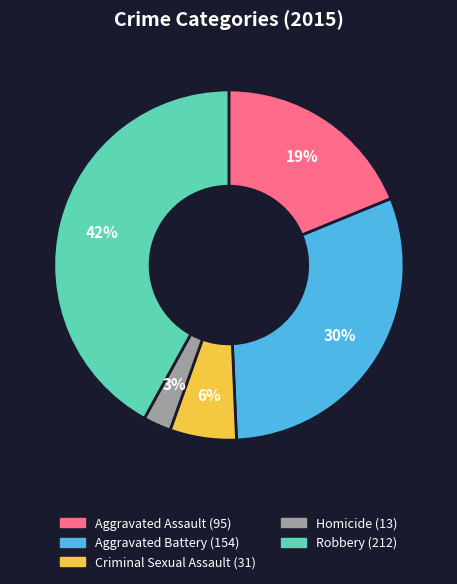

Rank the categories by value from lowest to highest.

Homicide, Criminal Sexual Assault, Aggravated Assault, Aggravated Battery, Robbery